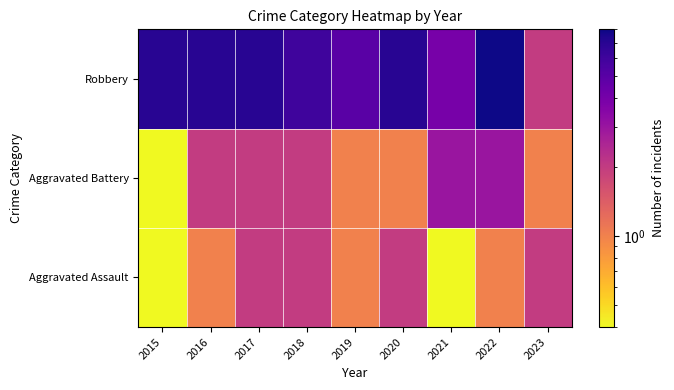

What is the greatest value displayed?

8.0